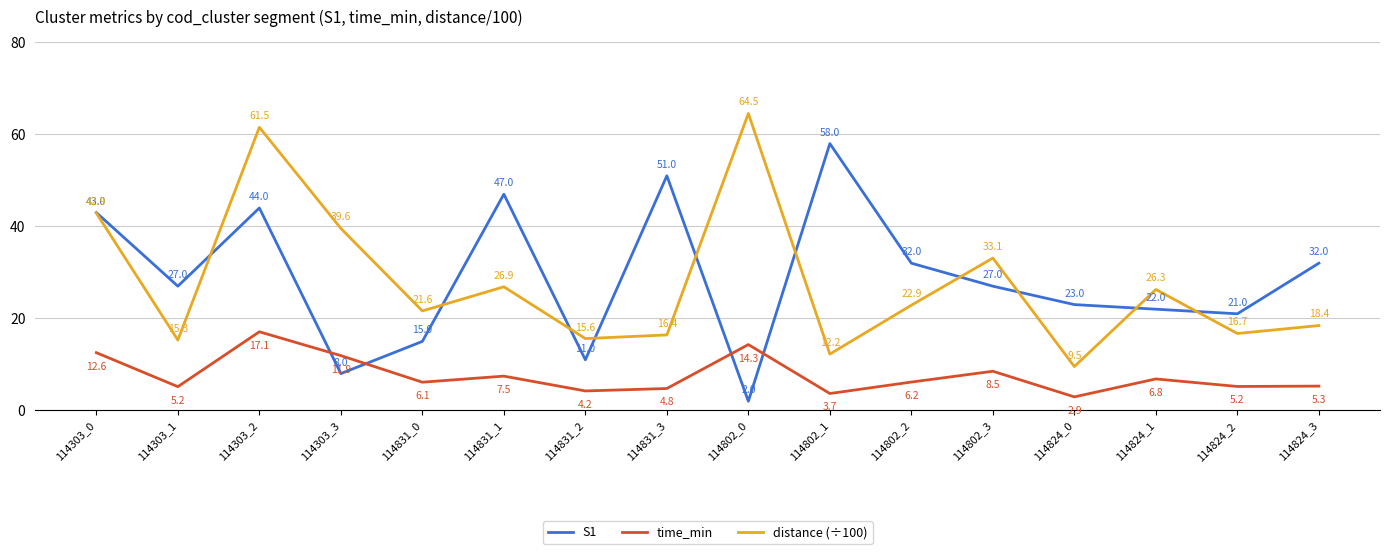

In time_min, how many points are lower than both neighbors (excluding endpoints)?

6